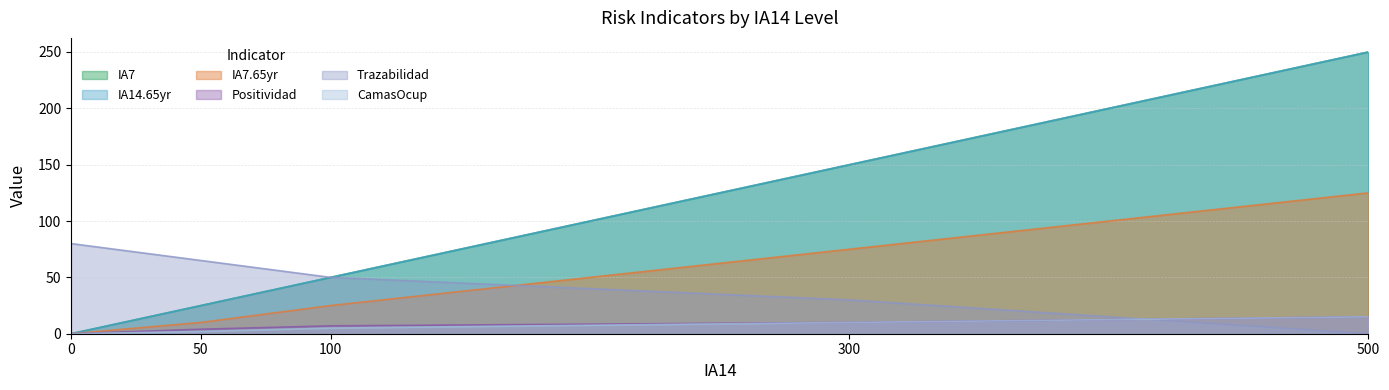

The IA7 series shows 150 at 300. True or false?

True